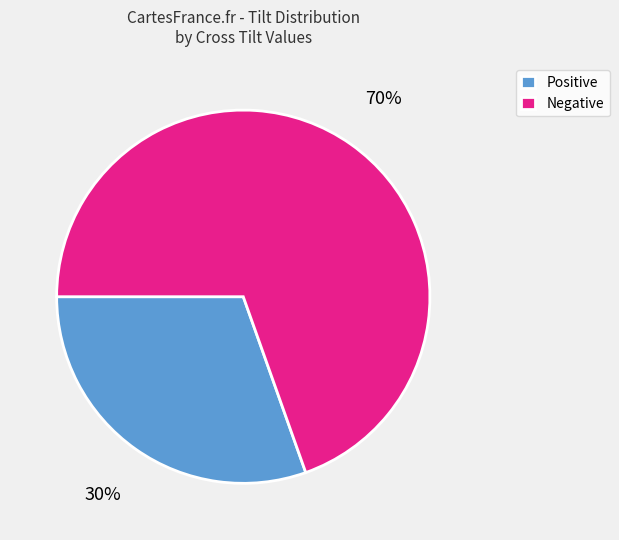

What is the smallest slice in the pie chart?

Positive